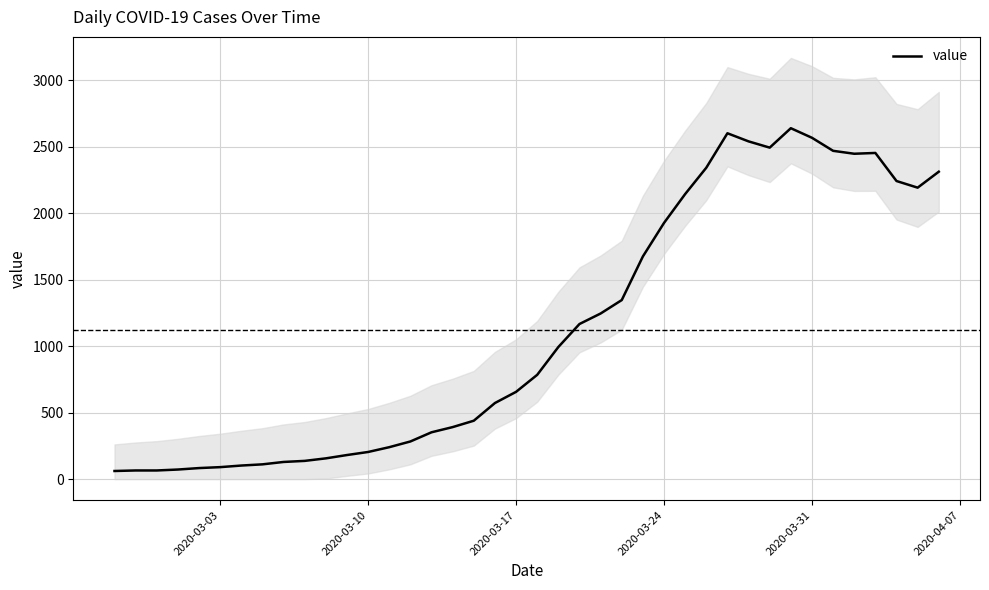

What is the maximum value for value?

2638